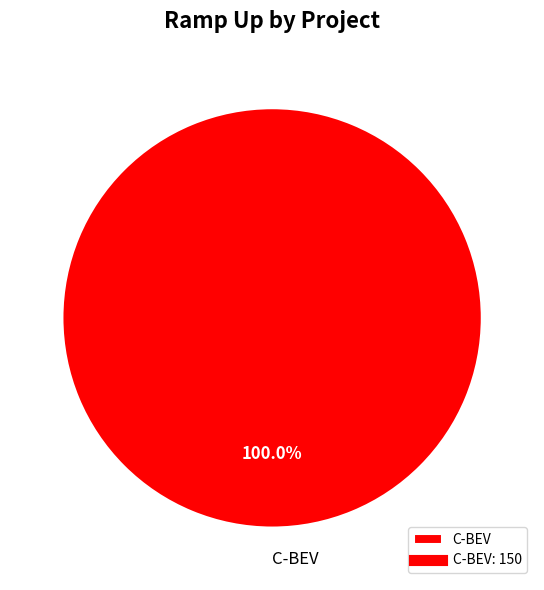

Count the number of slices in the pie.

1